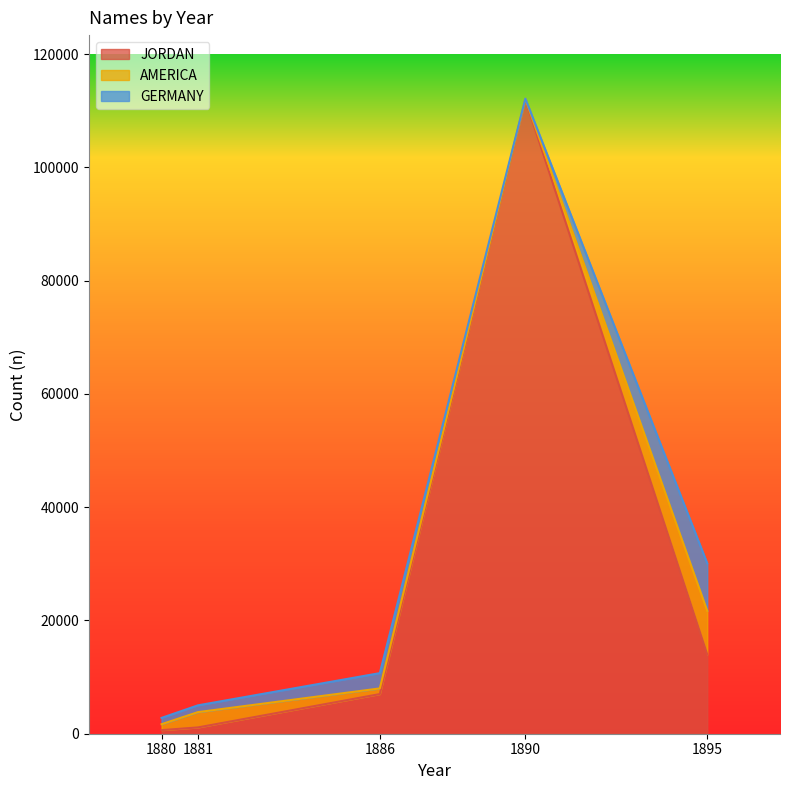

Which series has the largest total across all categories?

JORDAN